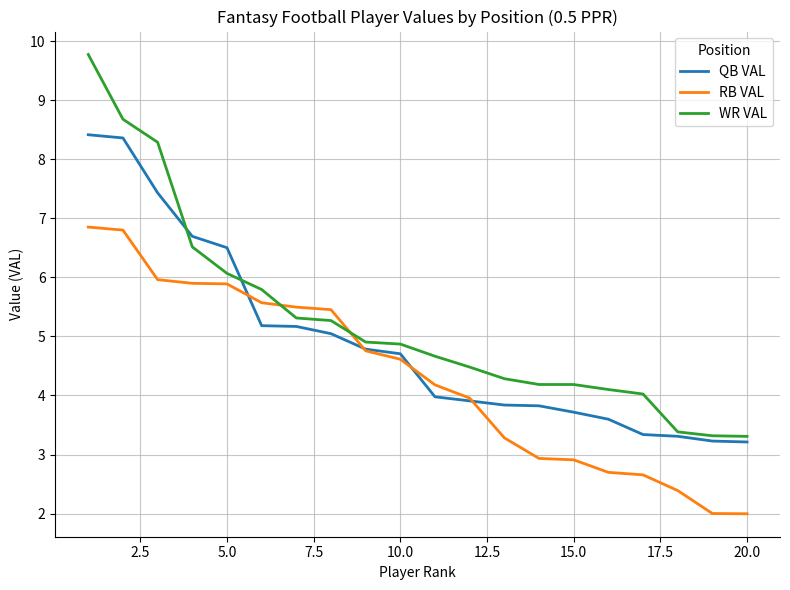

Which series has the widest spread of values?

WR VAL